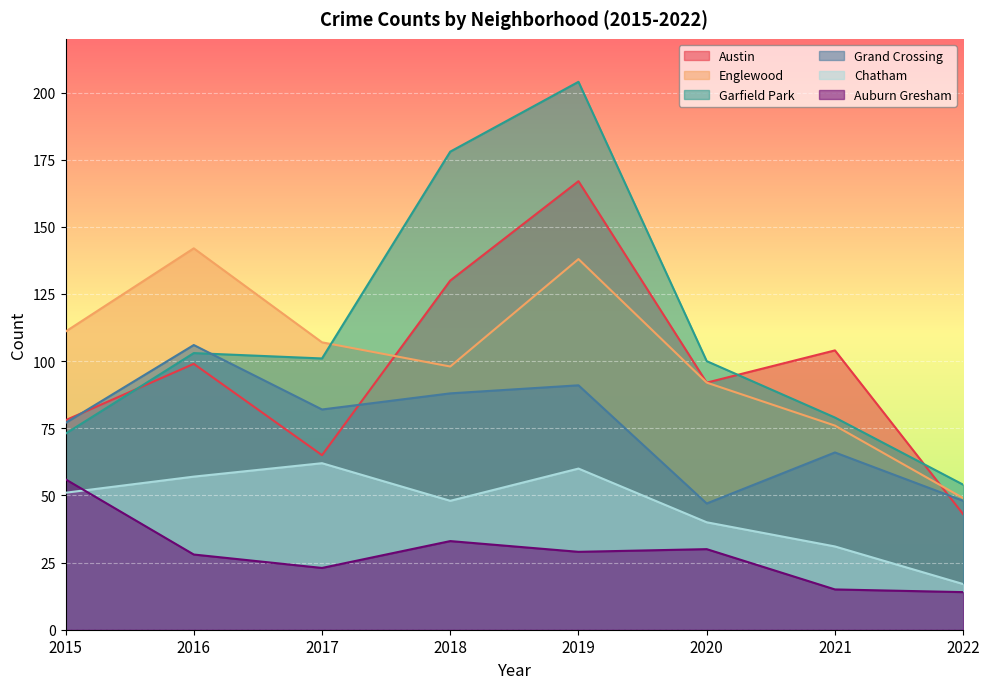

Where does the Englewood series first go above 107?

2015